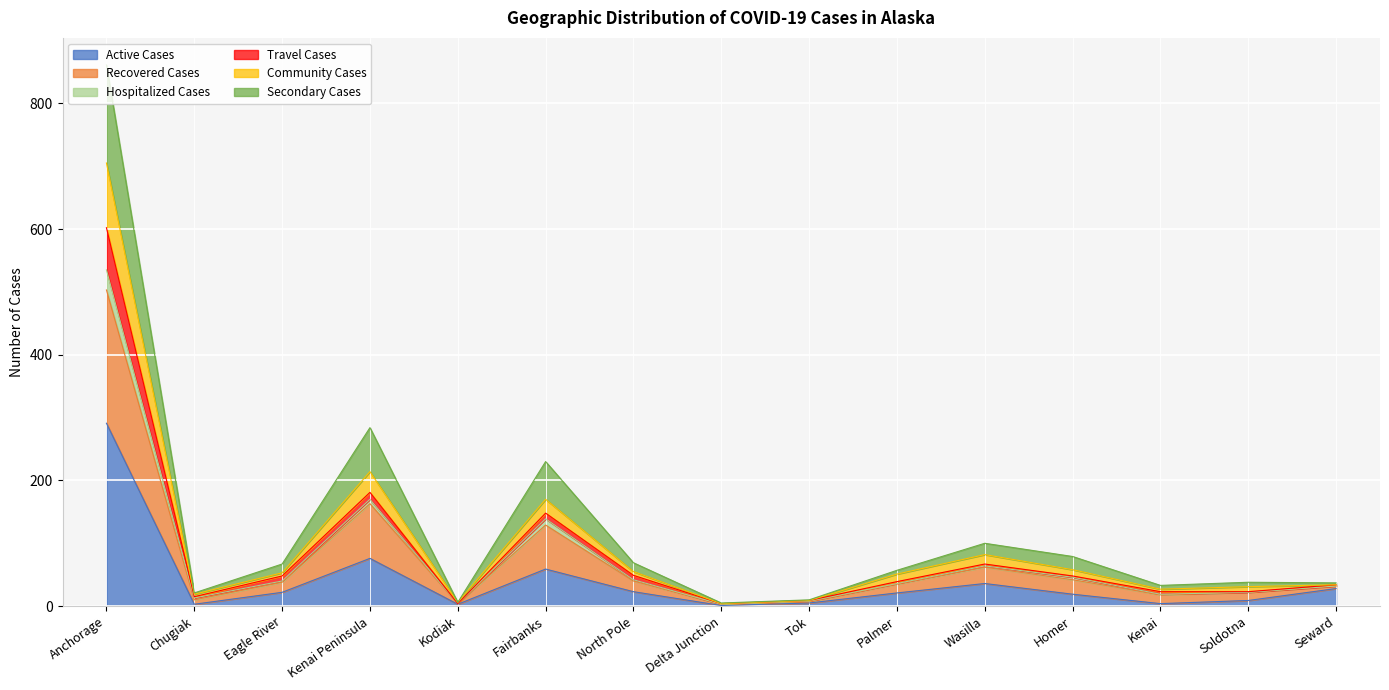

What is the label of the 4th point from the right?

Homer